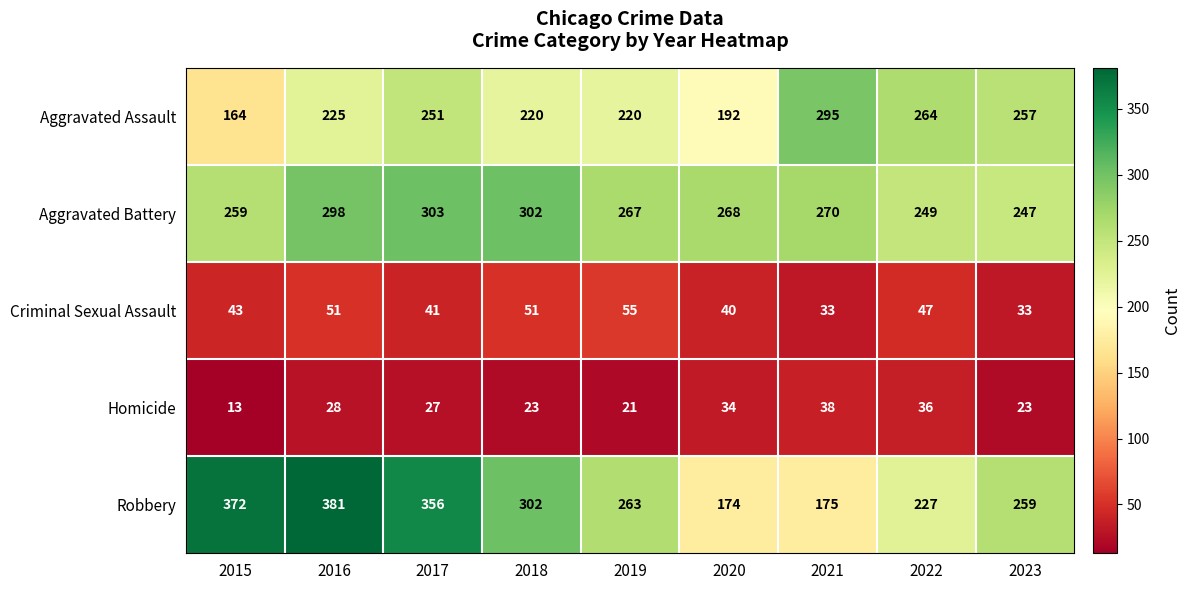

Where does the Robbery series first go above 263?

2015